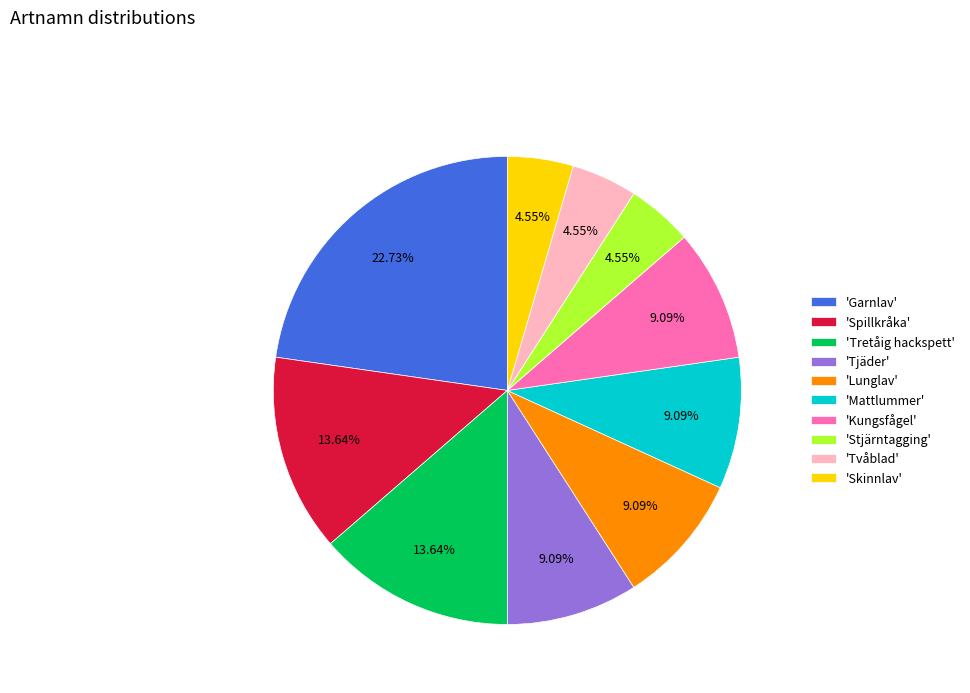

Which category has the biggest portion of the pie?

'Garnlav'